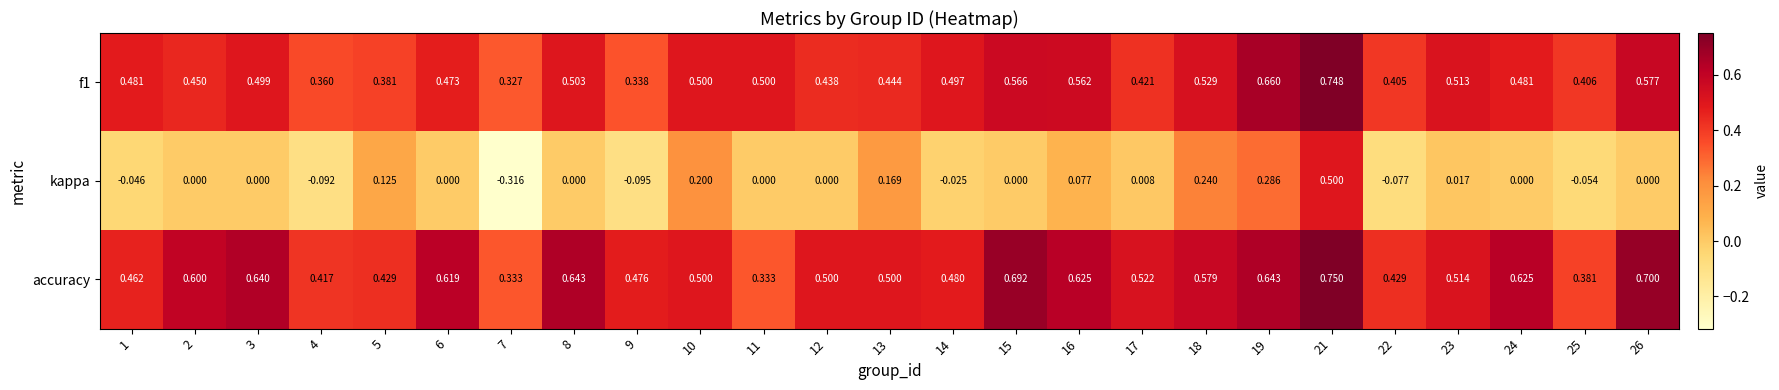

Between 13 and 15, which series saw the biggest shift?

accuracy